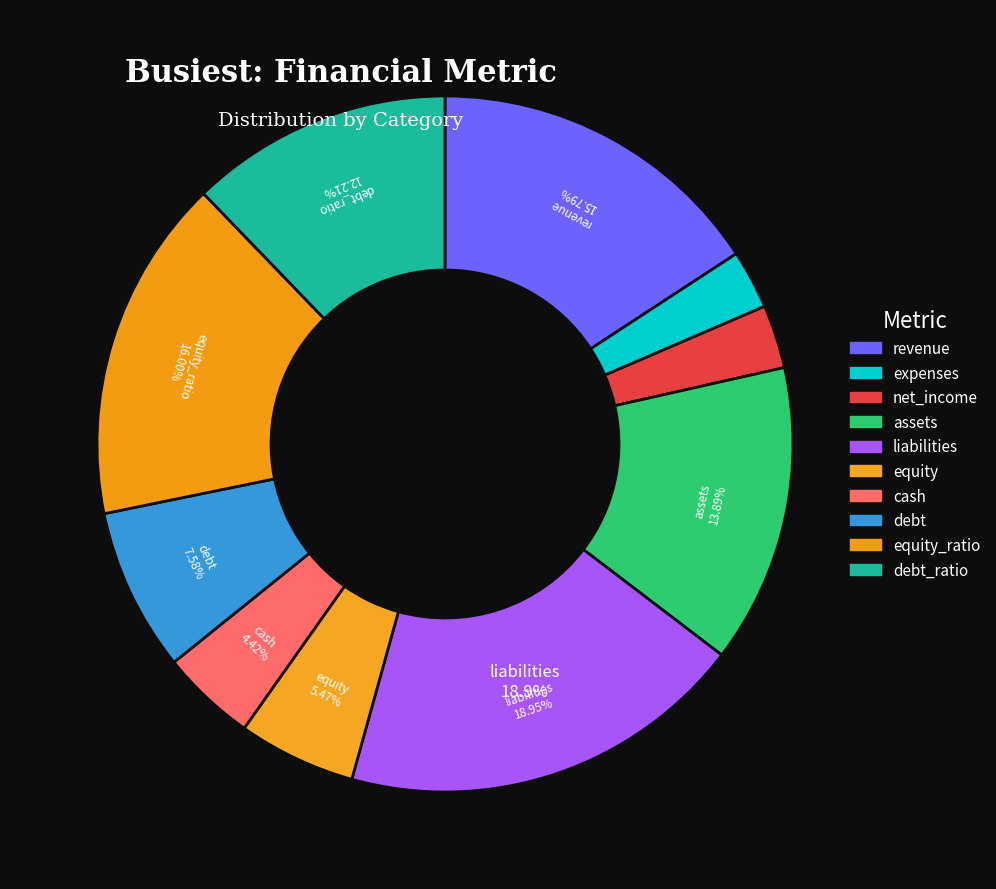

How many slices are in this pie chart?

10